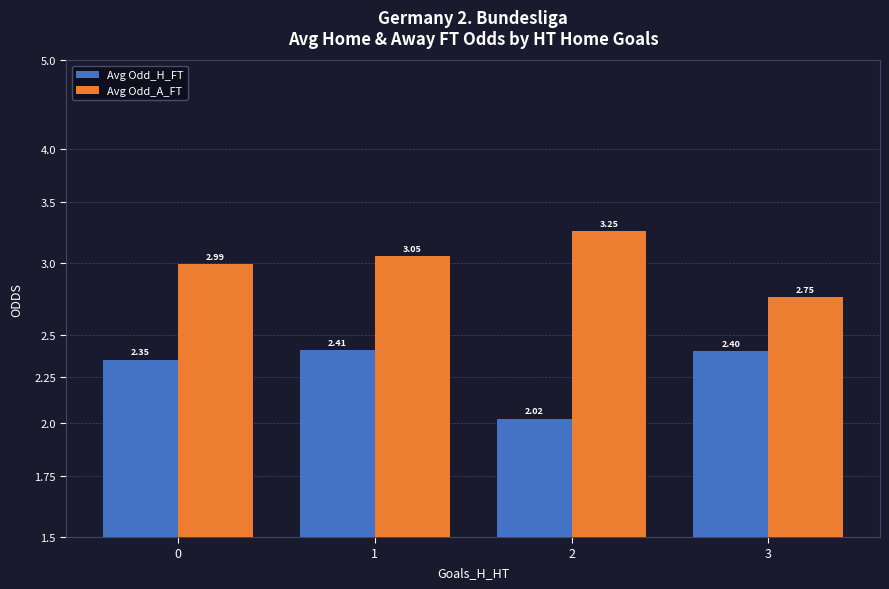

What are all the series names shown in the legend?

Avg Odd_H_FT, Avg Odd_A_FT